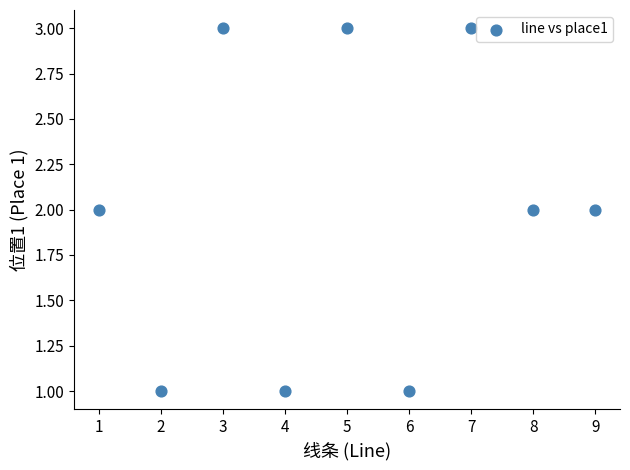

What is the average X value?

5